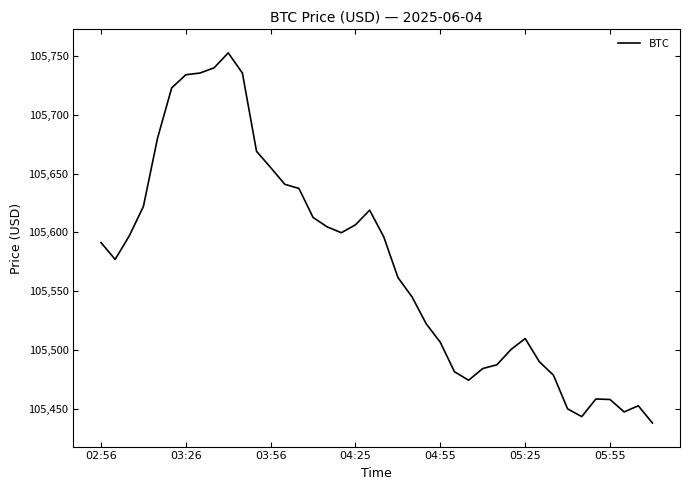

What is the difference between the maximum and minimum values?

314.2